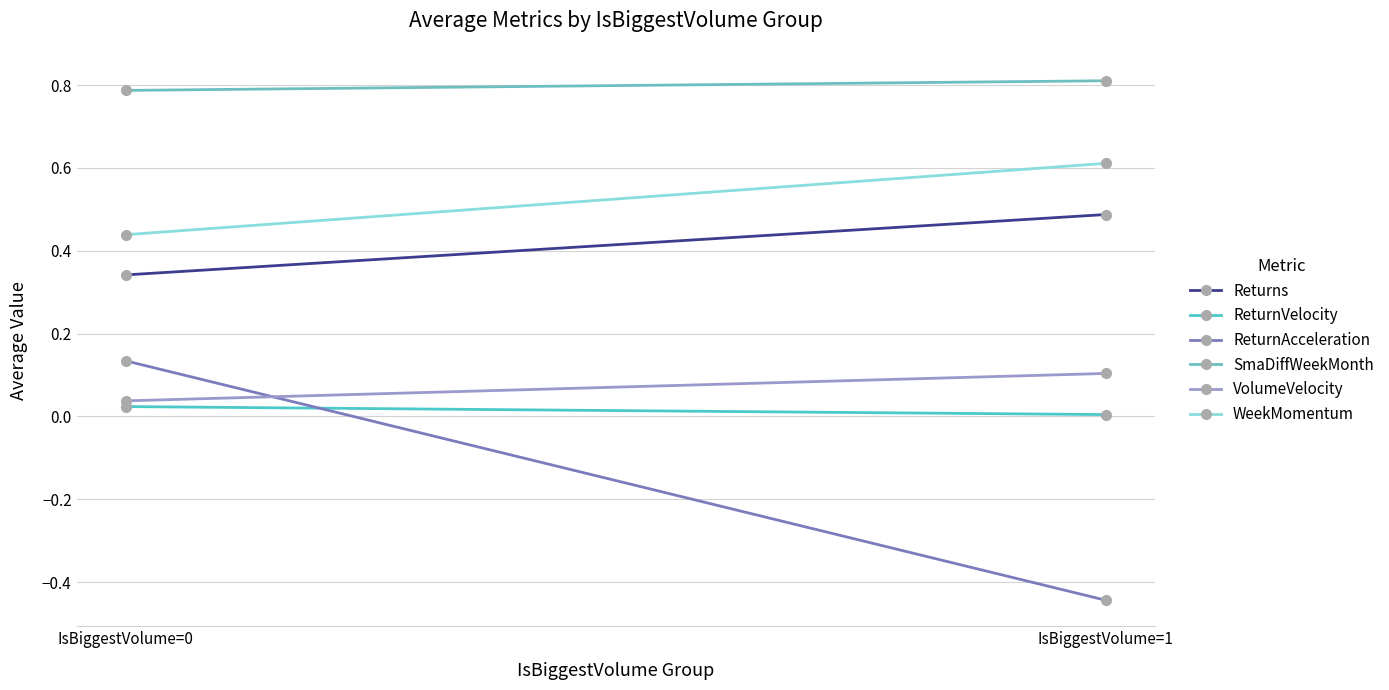

Is this an area chart (filled region under the line)?

No